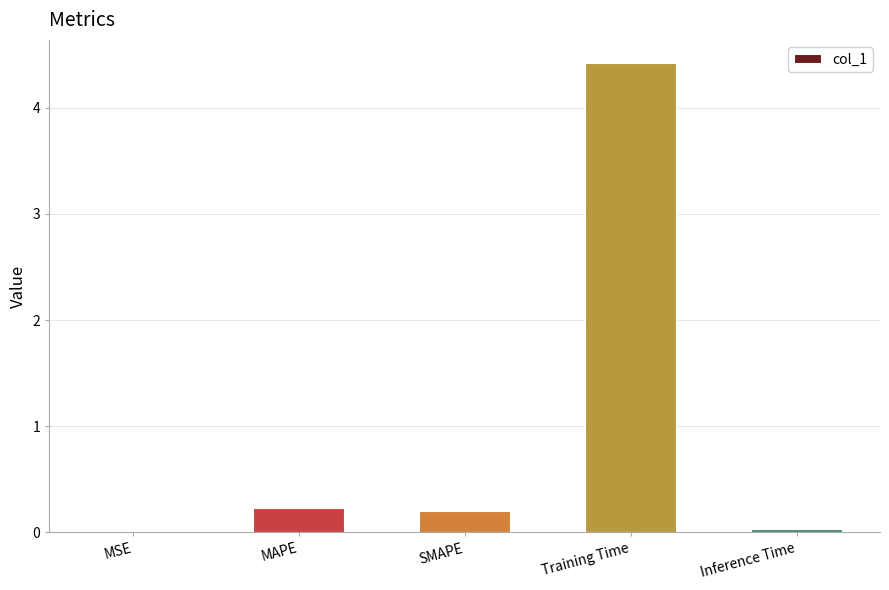

The value at MAPE is 0.2. True or false?

True